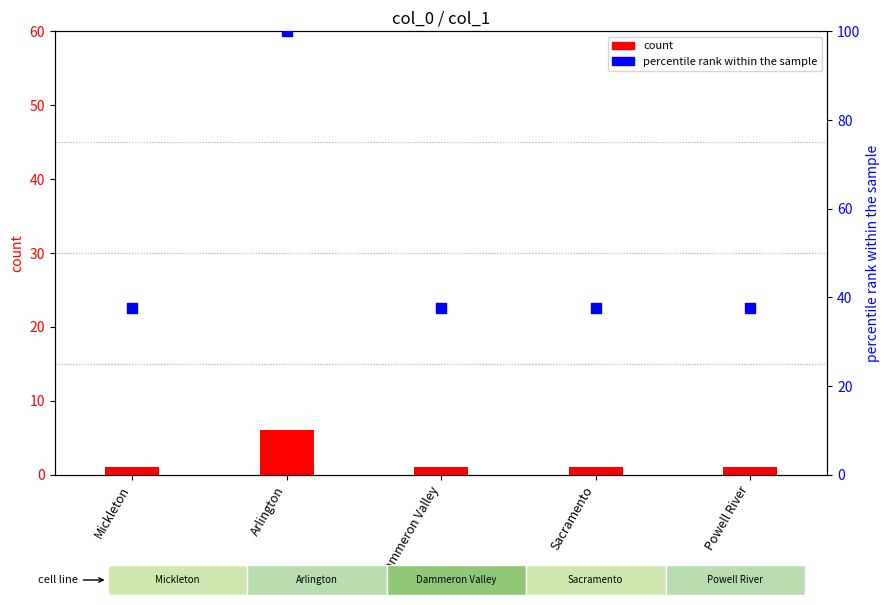

Which series contains the highest Y value?

percentile rank within the sample